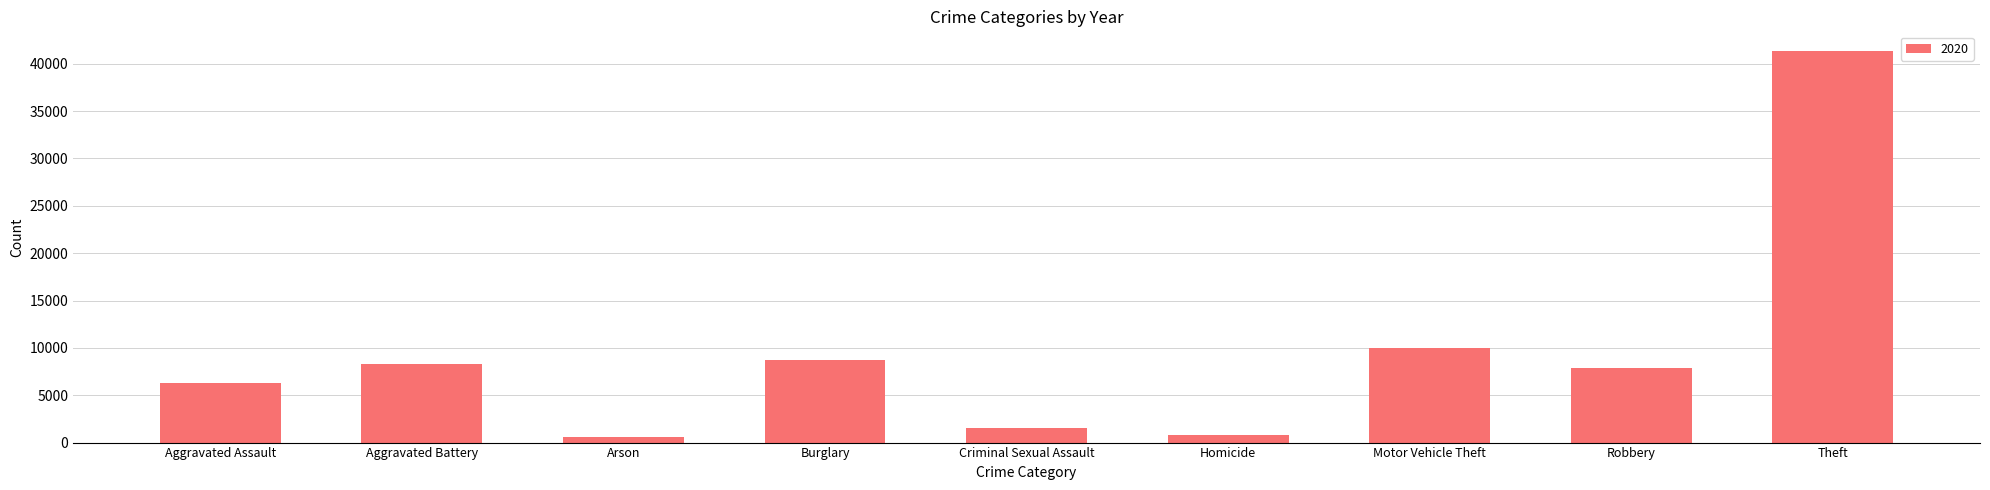

Does the chart contain any negative values?

No